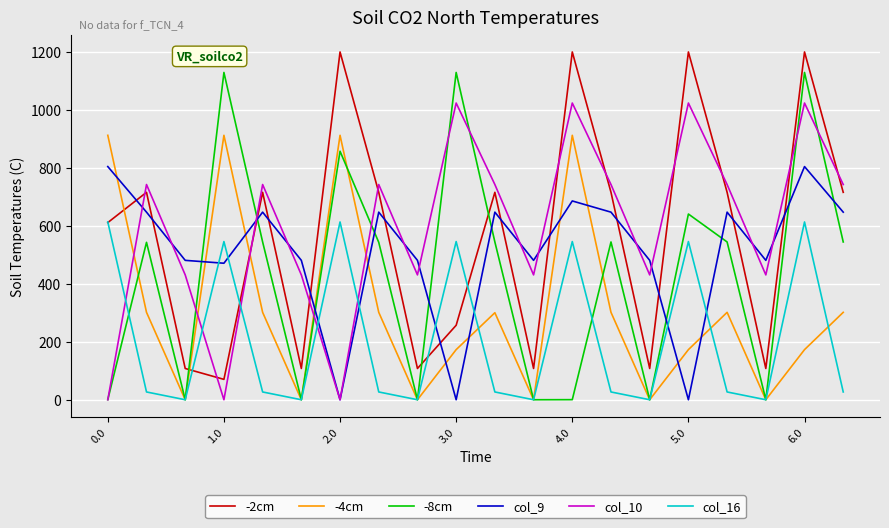

Which series ends up on top after the final intersection of -2cm and -4cm?

-2cm